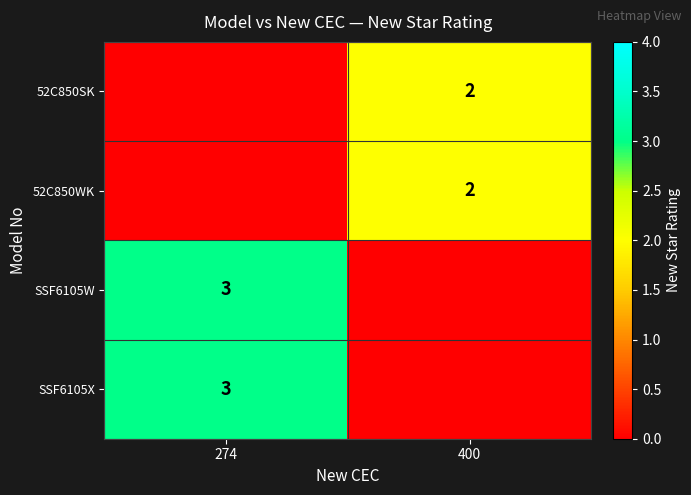

The value of SSF6105X at 274 is 3. True or false?

True